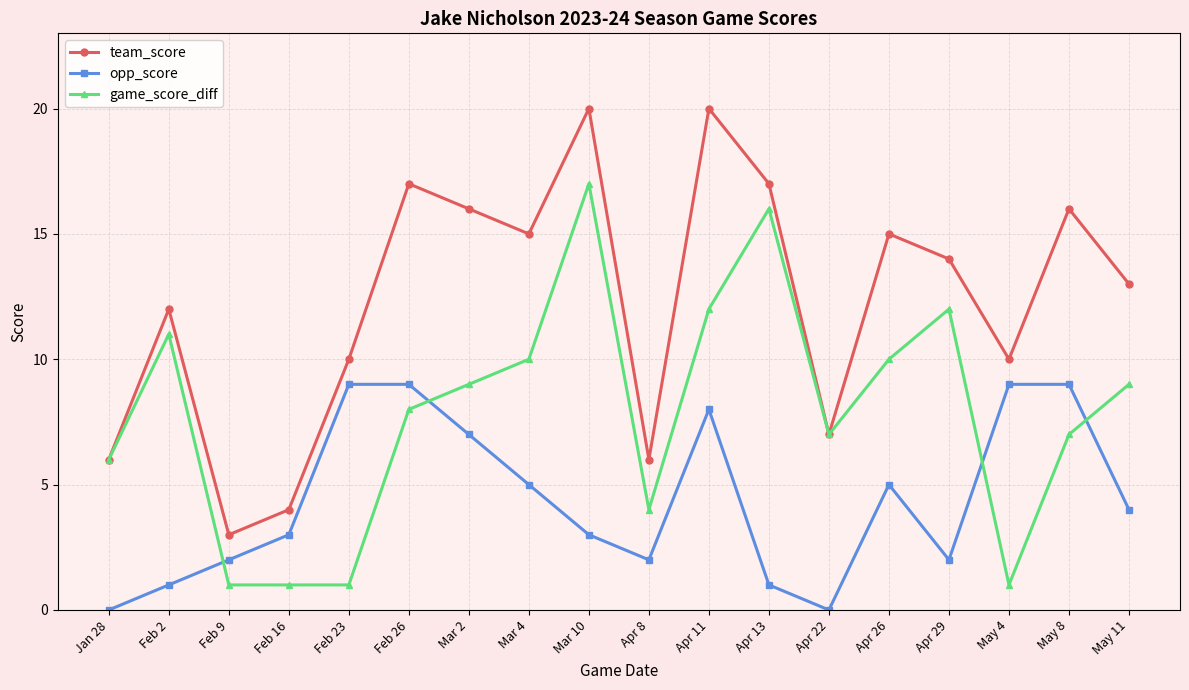

True or false: game_score_diff has more than 1 interior local peaks.

True